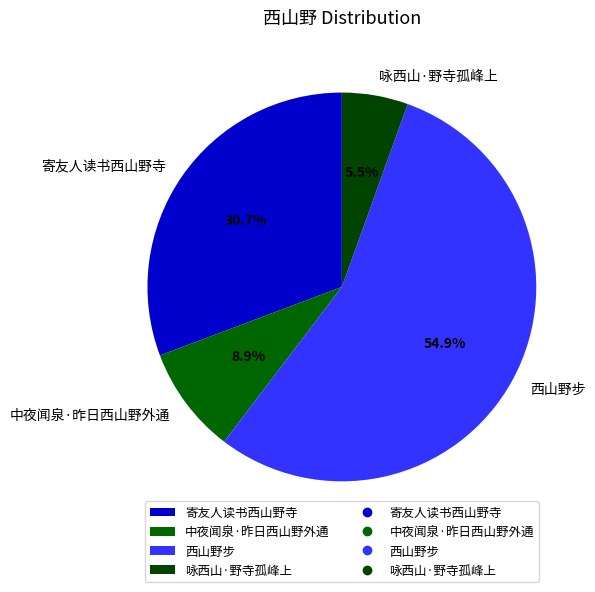

How many slices are in this pie chart?

4